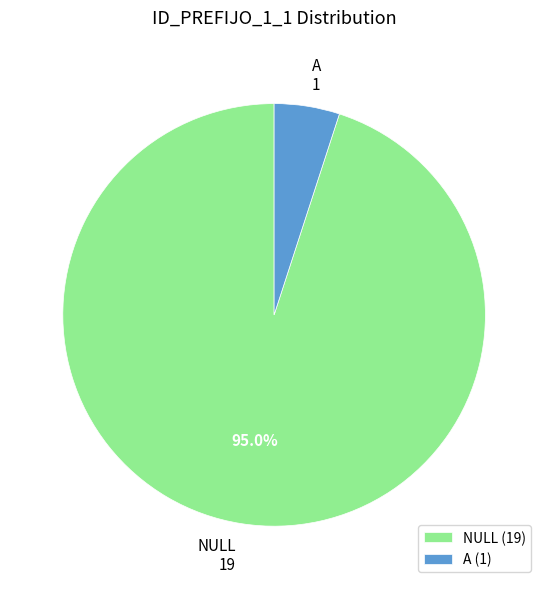

How many segments does this pie chart have?

2